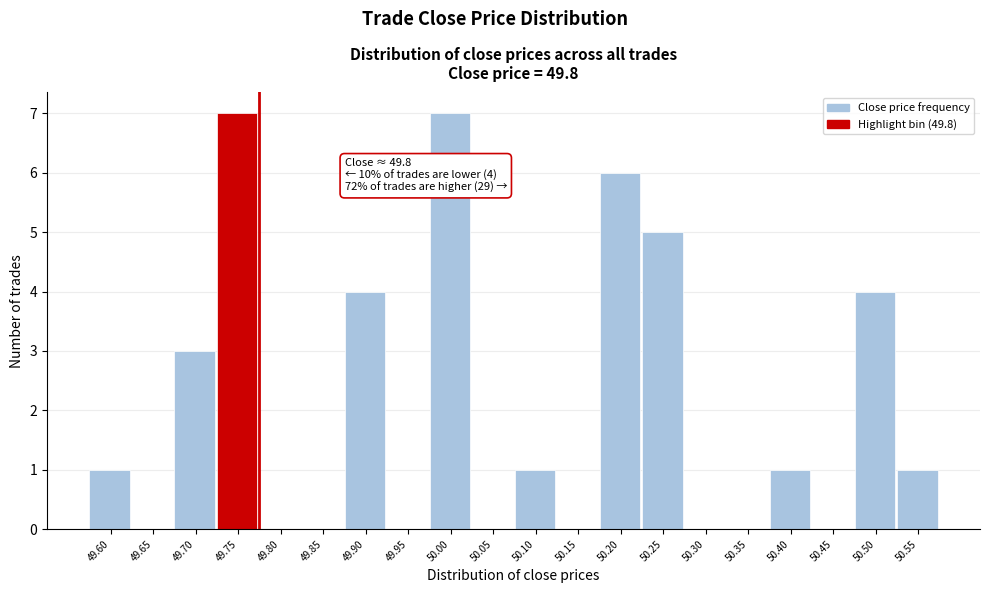

Reading left to right, transcribe all the data shown in this chart.

49.60=1	49.65=0	49.70=3	49.75=7	49.80=0	49.85=0	49.90=4	49.95=0	50.00=7	50.05=0	50.10=1	50.15=0	50.20=6	50.25=5	50.30=0	50.35=0	50.40=1	50.45=0	50.50=4	50.55=1